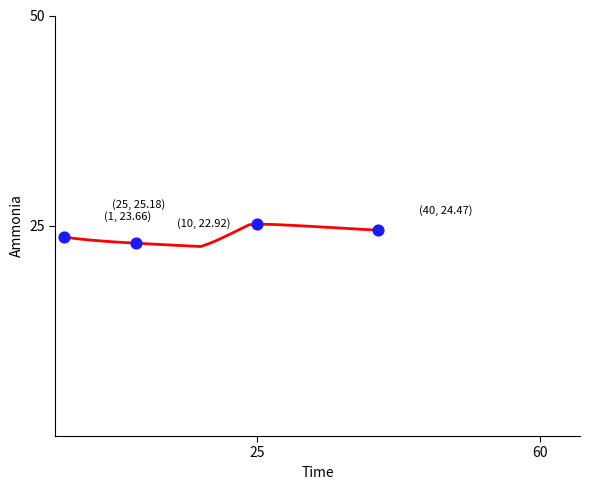

What is the average X value?

19.0